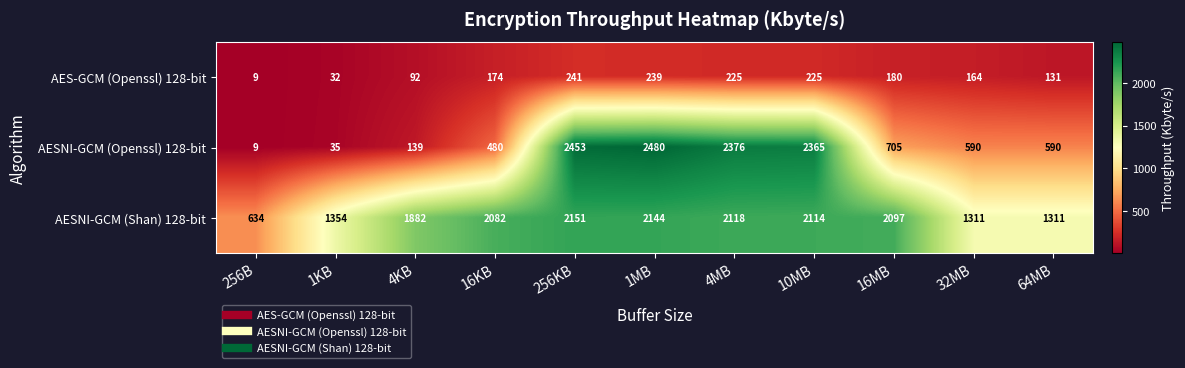

Rank the series at 1KB from lowest to highest value.

AES-GCM (Openssl) 128-bit, AESNI-GCM (Openssl) 128-bit, AESNI-GCM (Shan) 128-bit